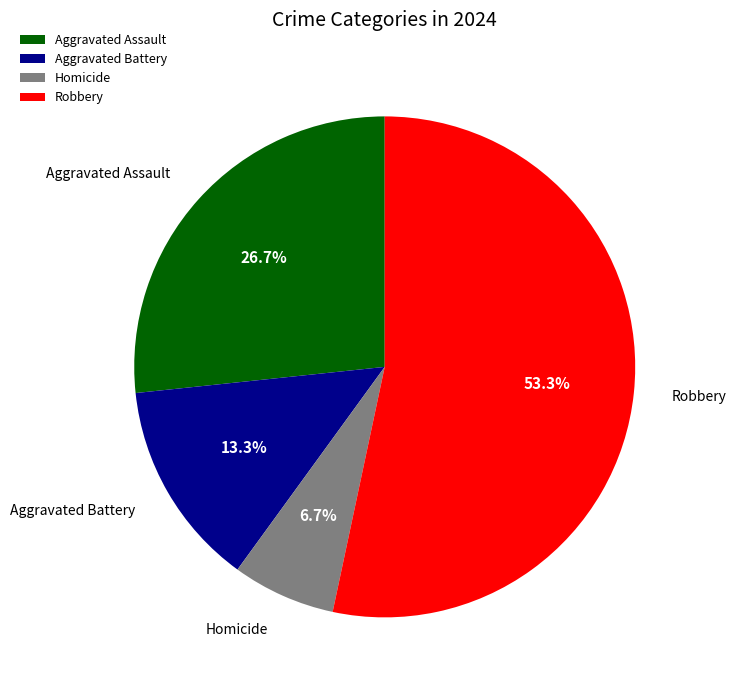

To the nearest percent, what percentage of the pie is Homicide?

7%